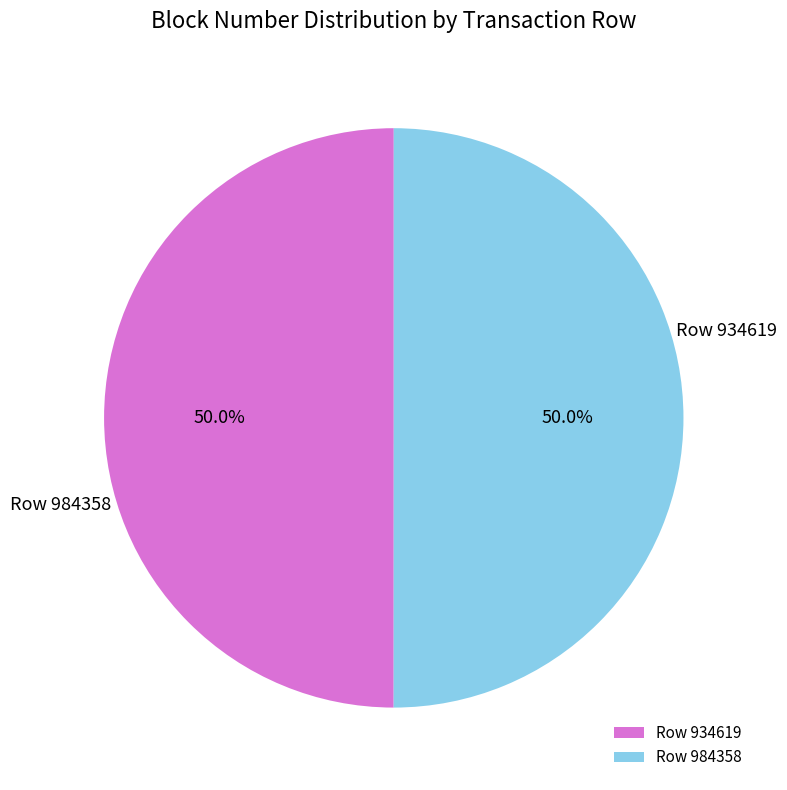

What percentage is the Row 984358 slice, to the nearest percent?

50%